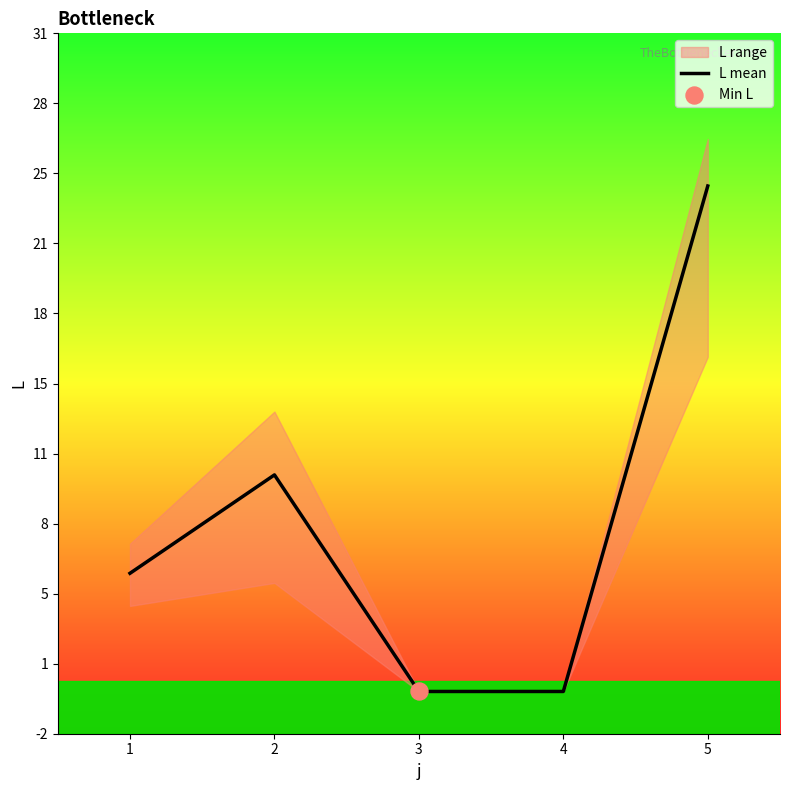

Between 2 and 4, which is larger?

2